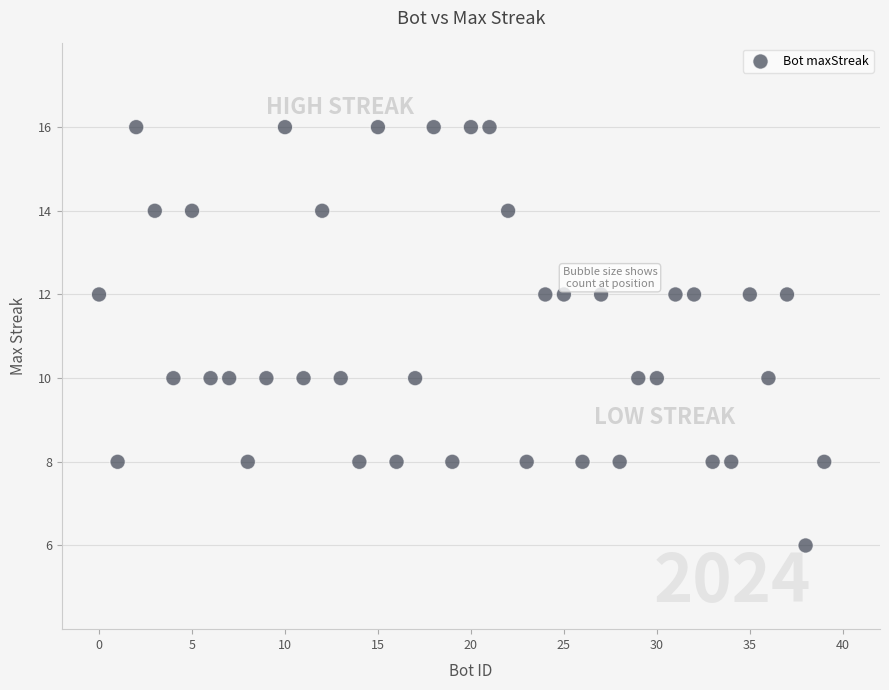

What is the range of X values (max minus min)?

39